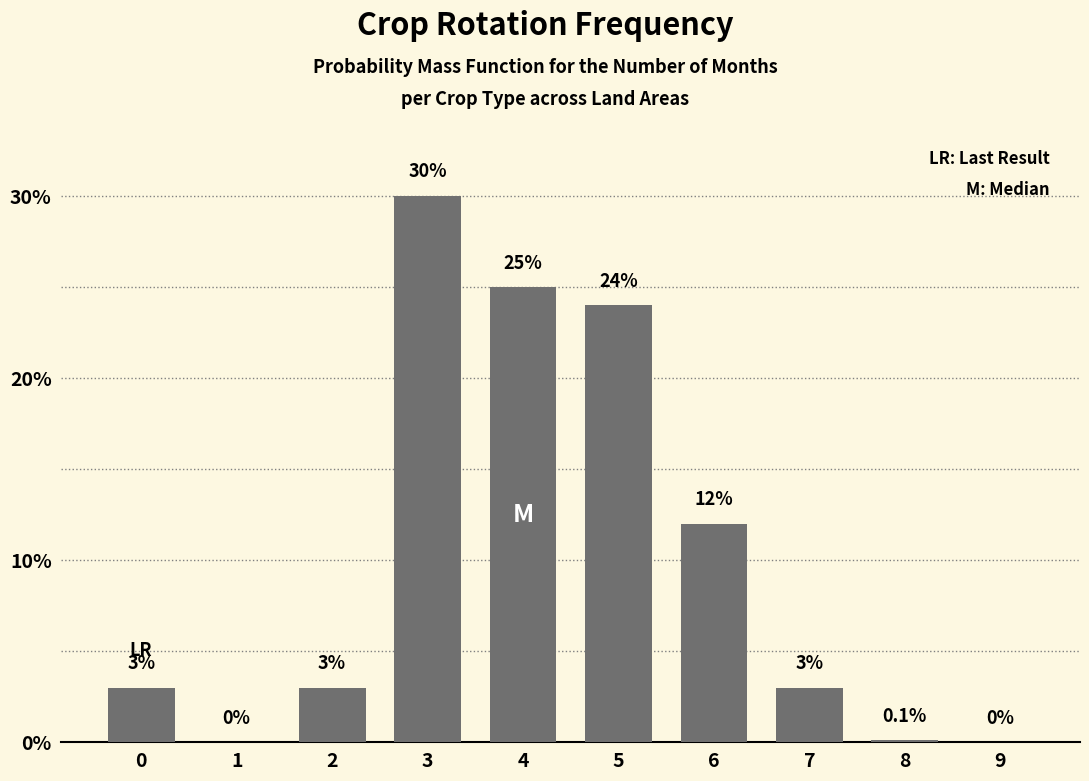

Reading left to right, what are all the values shown in this chart?

0=3.0	1=0.0	2=3.0	3=30.0	4=25.0	5=24.0	6=12.0	7=3.0	8=0.1	9=0.0